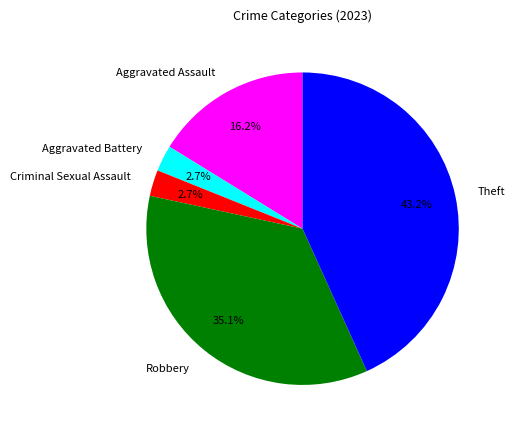

Between Aggravated Assault and Criminal Sexual Assault, which is larger?

Aggravated Assault